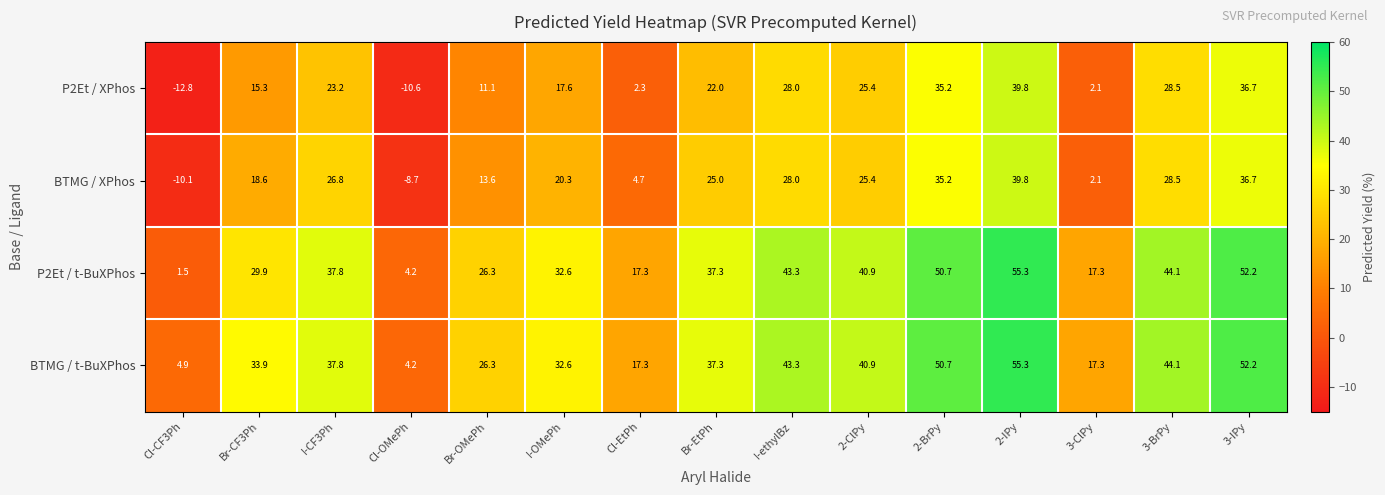

Is the value of P2Et / t-BuXPhos at Br-CF3Ph greater than the value of BTMG / XPhos at 2-ClPy?

Yes